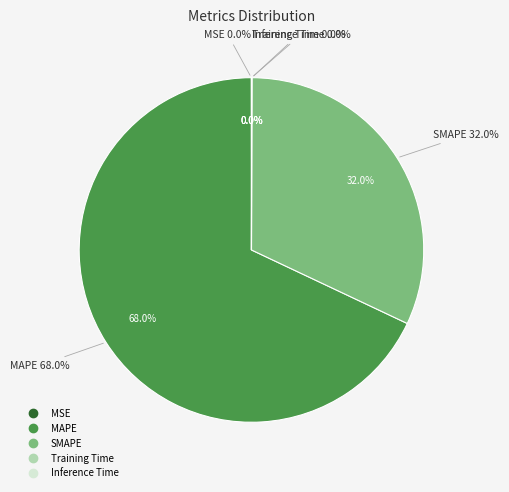

Which category accounts for the majority?

MAPE